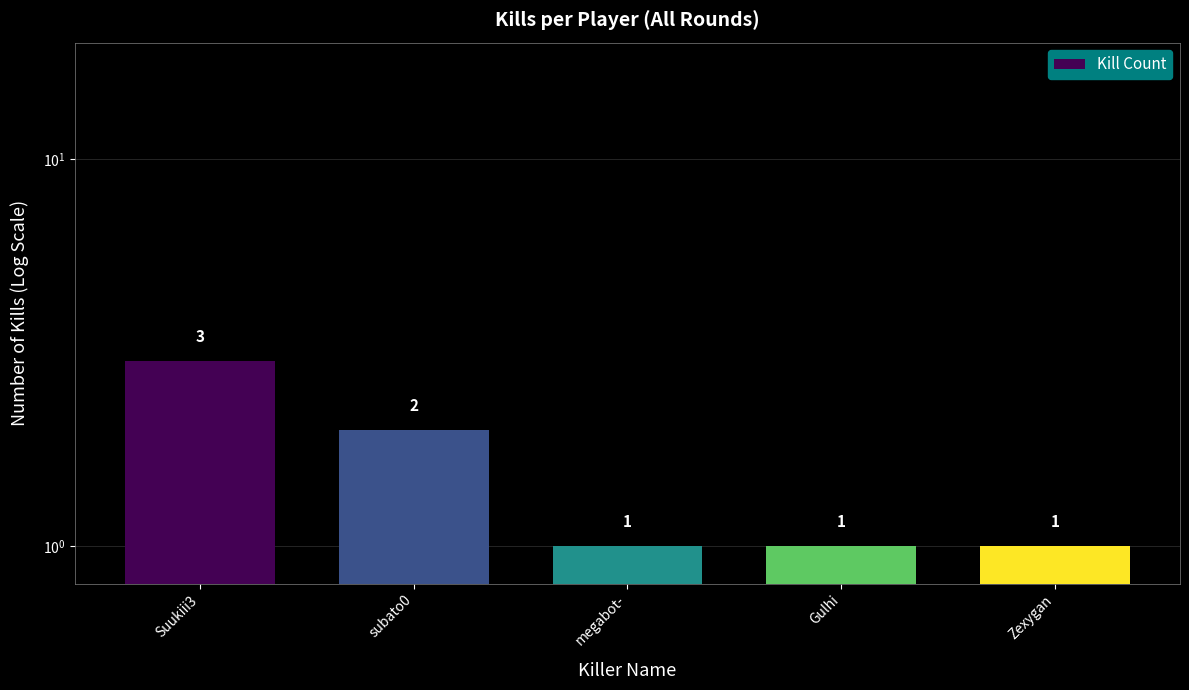

Reading left to right, list all the values displayed in this chart.

Suukiii3=3	subato0=2	megabot-=1	Gulhi=1	Zexygan=1